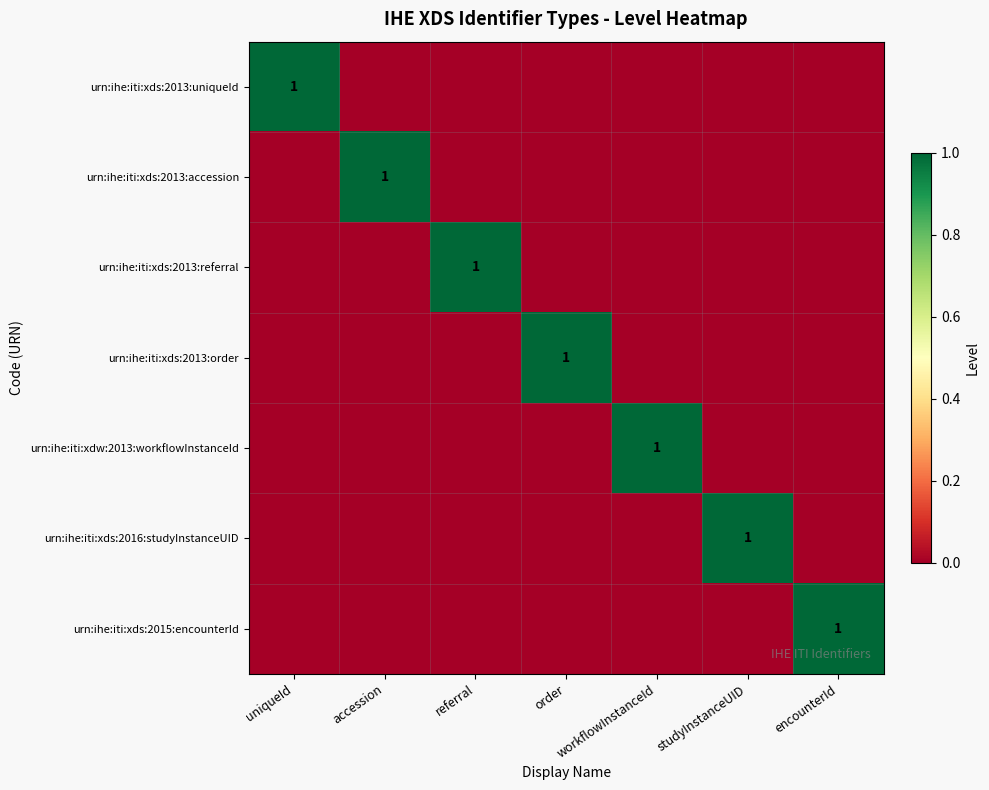

Rank the categories by urn:ihe:iti:xds:2016:studyInstanceUID value from lowest to highest.

uniqueId, accession, referral, order, workflowInstanceId, encounterId, studyInstanceUID